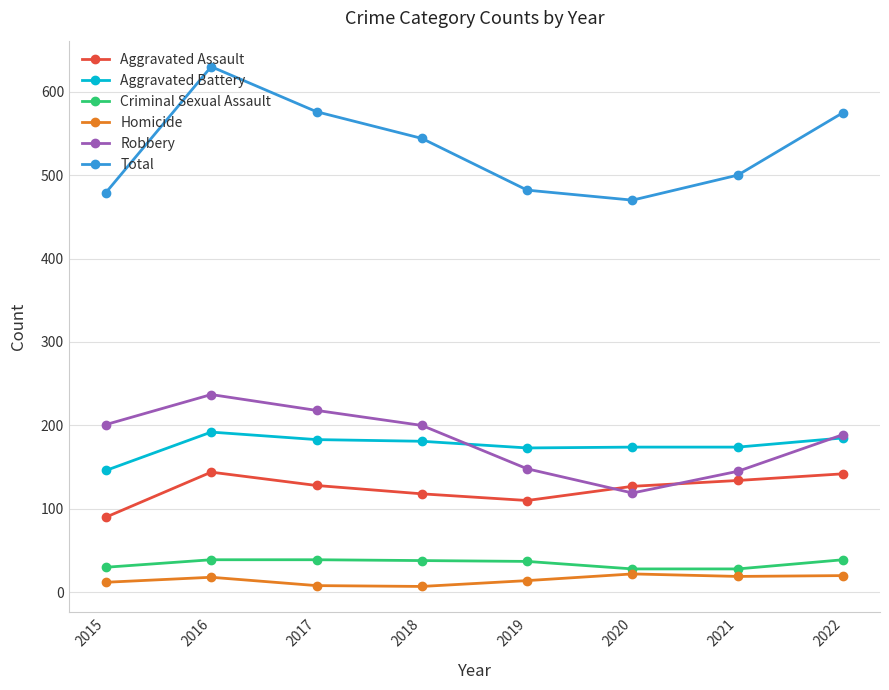

At how many categories does at least one series exceed 49?

8